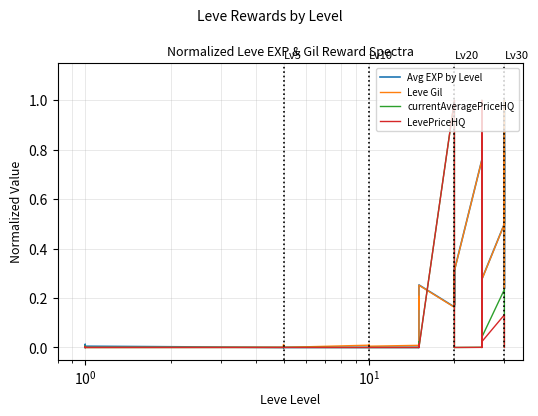

Which series has the largest total across all categories?

Leve Gil